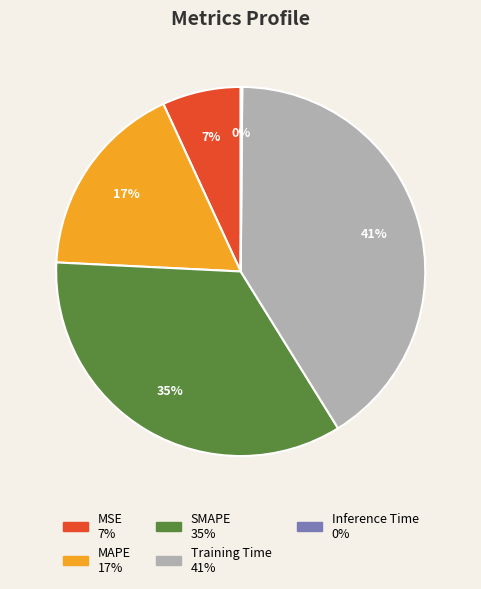

The Training Time slice represents 41% of the pie. True or false?

True